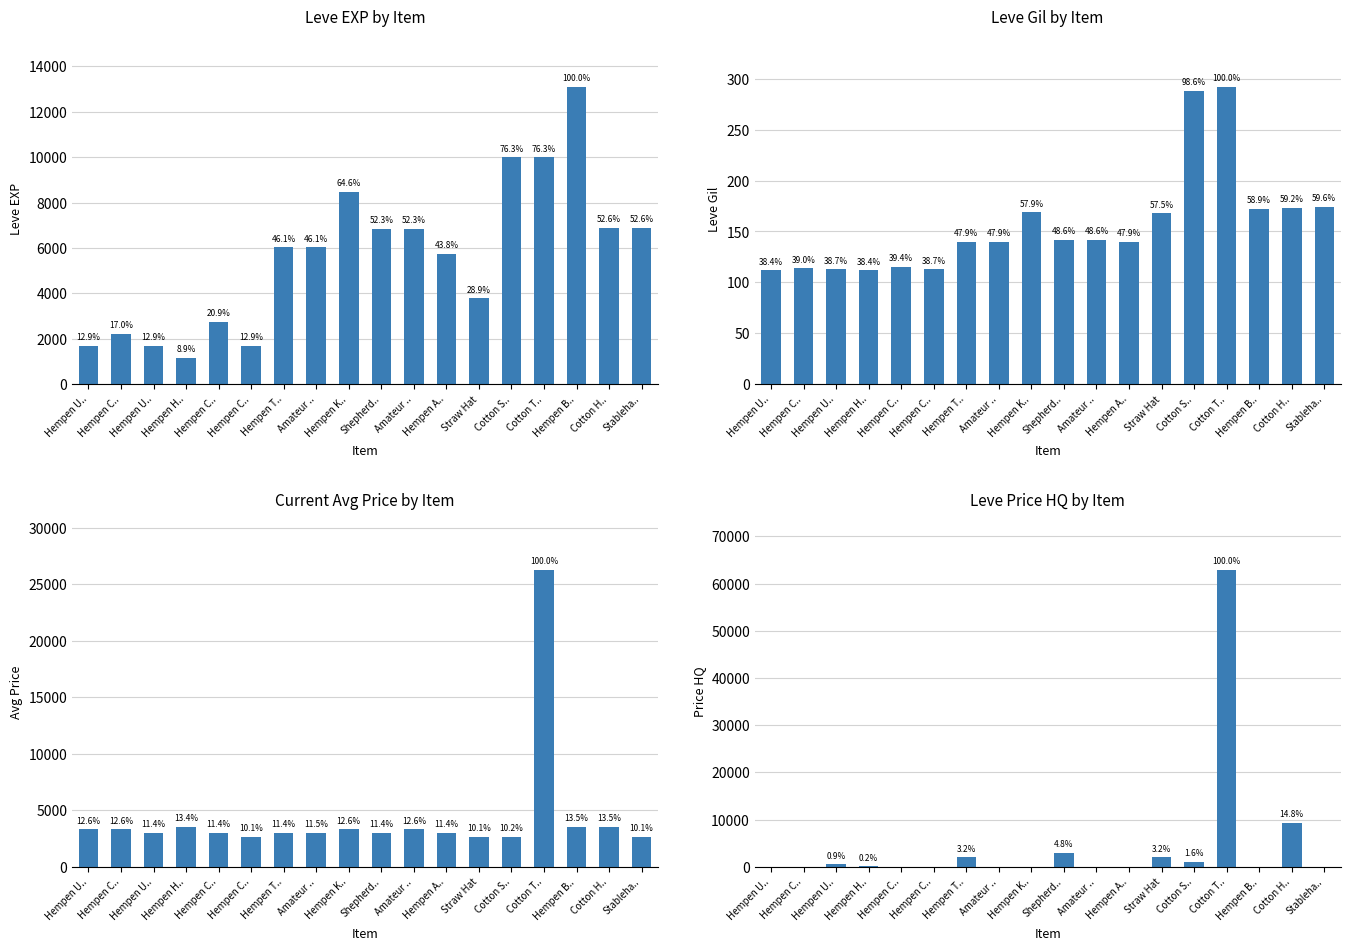

Reading right to left, transcribe all the data shown in this chart.

Leve EXP: Stableha..=6880	Cotton H..=6880	Hempen B..=13090	Cotton T..=9990	Cotton S..=9990	Straw Hat=3780	Hempen A..=5730	Amateur ..=6840	Shepherd..=6840	Hempen K..=8460	Amateur ..=6030	Hempen T..=6030	Hempen C..=1690	Hempen C..=2740	Hempen H..=1160	Hempen U..=1690	Hempen C..=2220	Hempen U..=1690
Leve Gil: Stableha..=174	Cotton H..=173	Hempen B..=172	Cotton T..=292	Cotton S..=288	Straw Hat=168	Hempen A..=140	Amateur ..=142	Shepherd..=142	Hempen K..=169	Amateur ..=140	Hempen T..=140	Hempen C..=113	Hempen C..=115	Hempen H..=112	Hempen U..=113	Hempen C..=114	Hempen U..=112
Avg Price: Stableha..=2666	Cotton H..=3543	Hempen B..=3539	Cotton T..=26304	Cotton S..=2670	Straw Hat=2658	Hempen A..=3008	Amateur ..=3316	Shepherd..=3001	Hempen K..=3313	Amateur ..=3015	Hempen T..=2999	Hempen C..=2661	Hempen C..=3000	Hempen H..=3515	Hempen U..=2996	Hempen C..=3309	Hempen U..=3307
Price HQ: Stableha..=0	Cotton H..=9333	Hempen B..=0	Cotton T..=62956	Cotton S..=1000	Straw Hat=2000	Hempen A..=0	Amateur ..=0	Shepherd..=3000	Hempen K..=0	Amateur ..=0	Hempen T..=2000	Hempen C..=0	Hempen C..=0	Hempen H..=100	Hempen U..=550	Hempen C..=0	Hempen U..=0